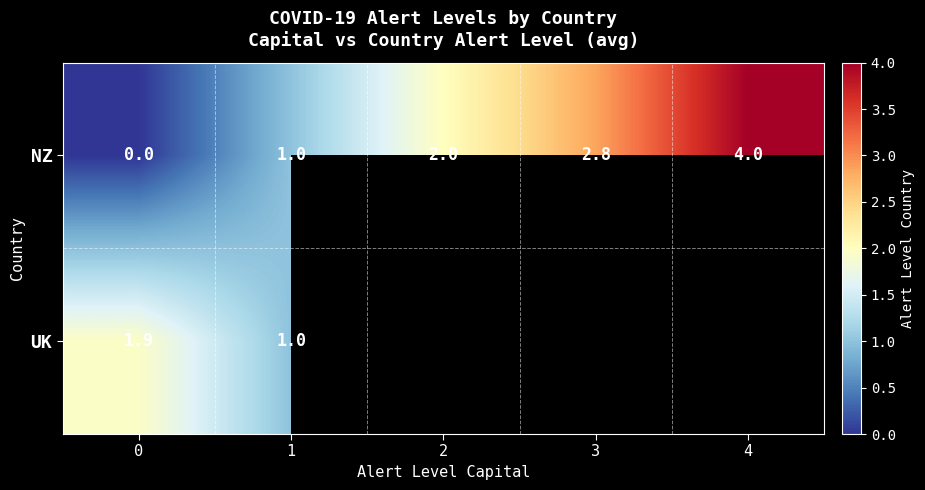

True or false: NZ has a value of 0.3 at 1.

False